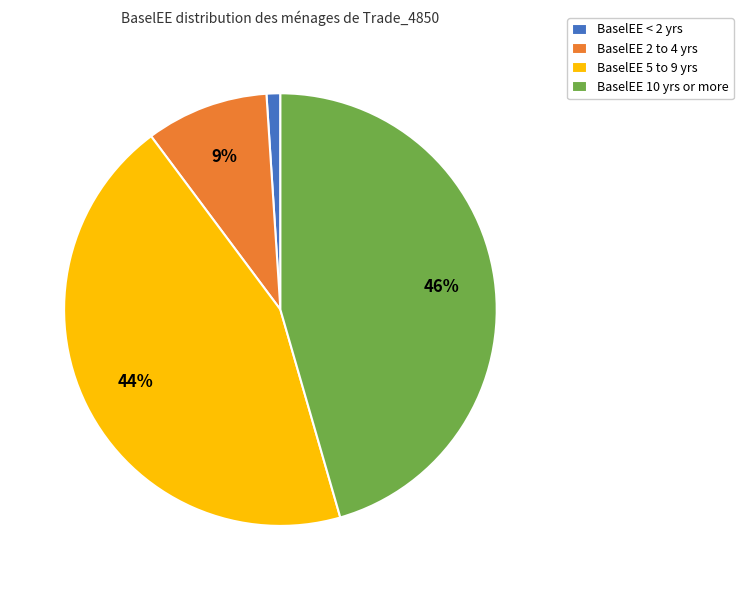

Is the sum of BaselEE 10 yrs or more and BaselEE < 2 yrs greater than half?

No